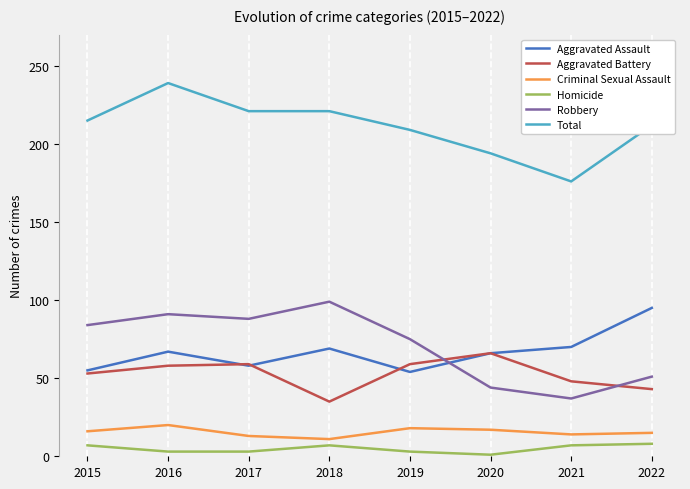

What is the total value across all series at 2022?

424